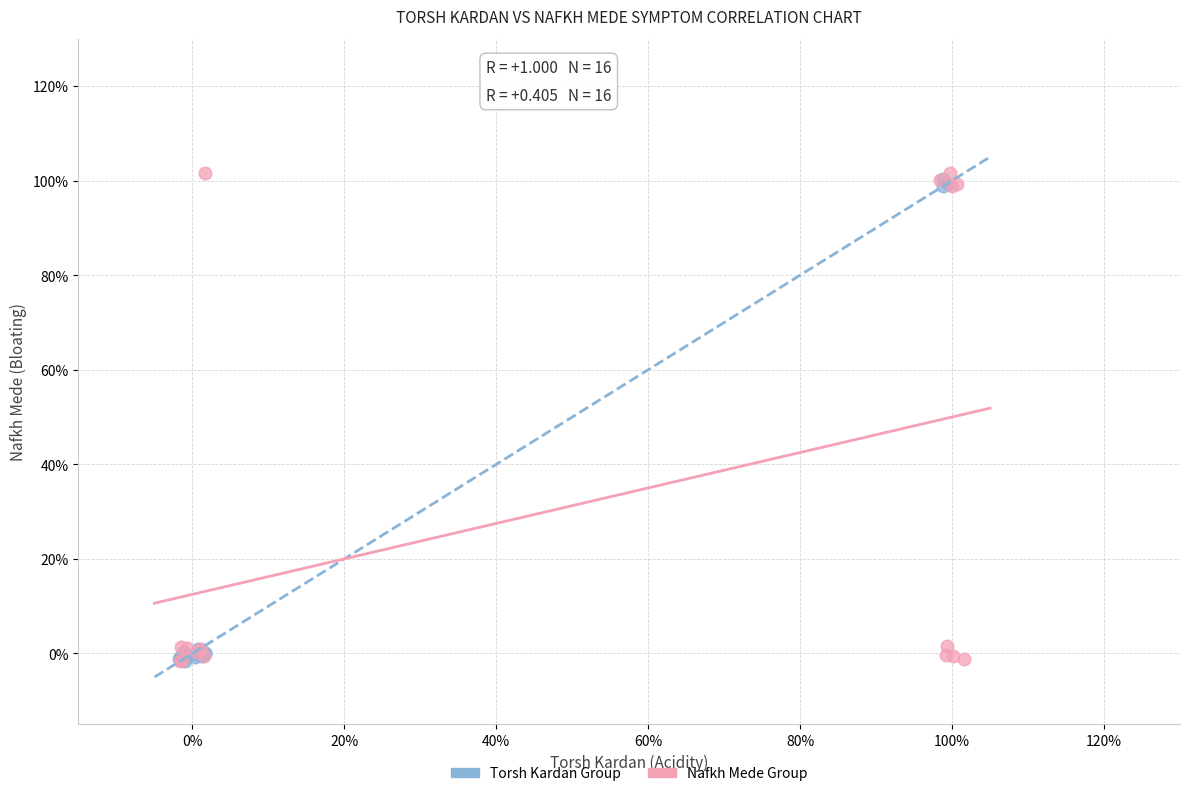

Which series has the largest Y range (max minus min)?

Nafkh Mede Group